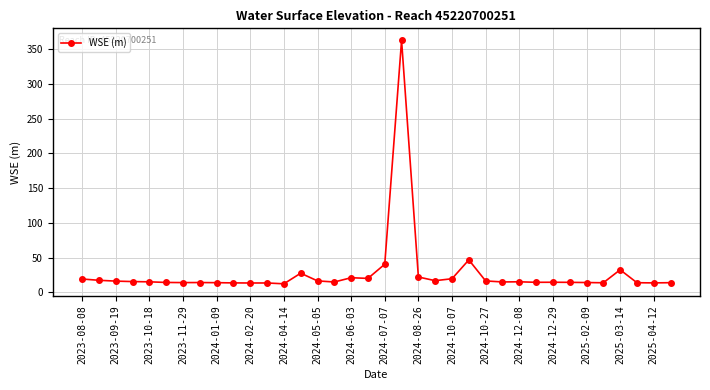

What is the smallest value displayed?

12.2